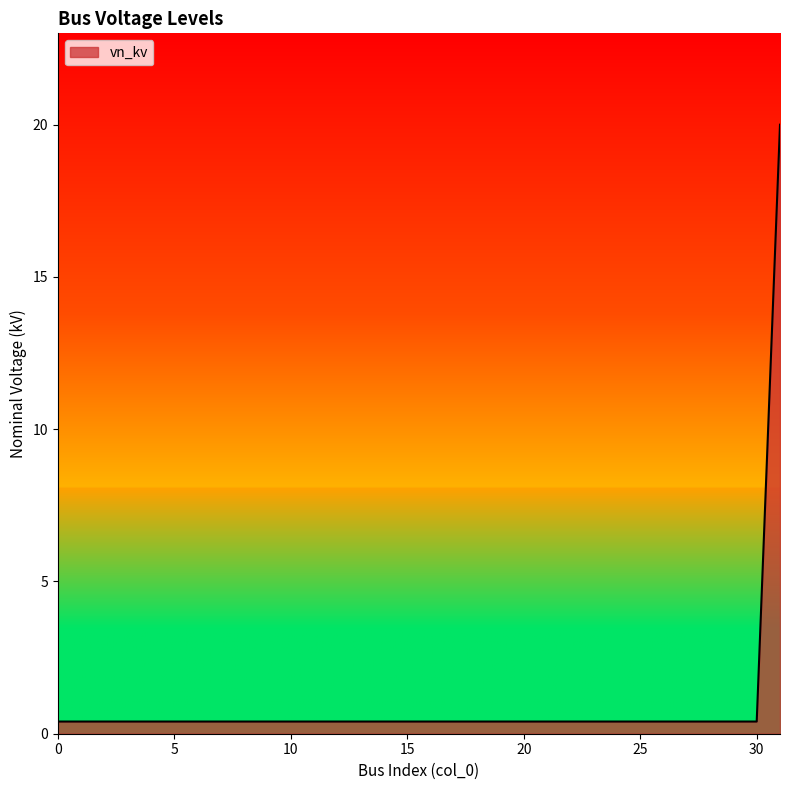

What is the greatest value displayed?

20.0